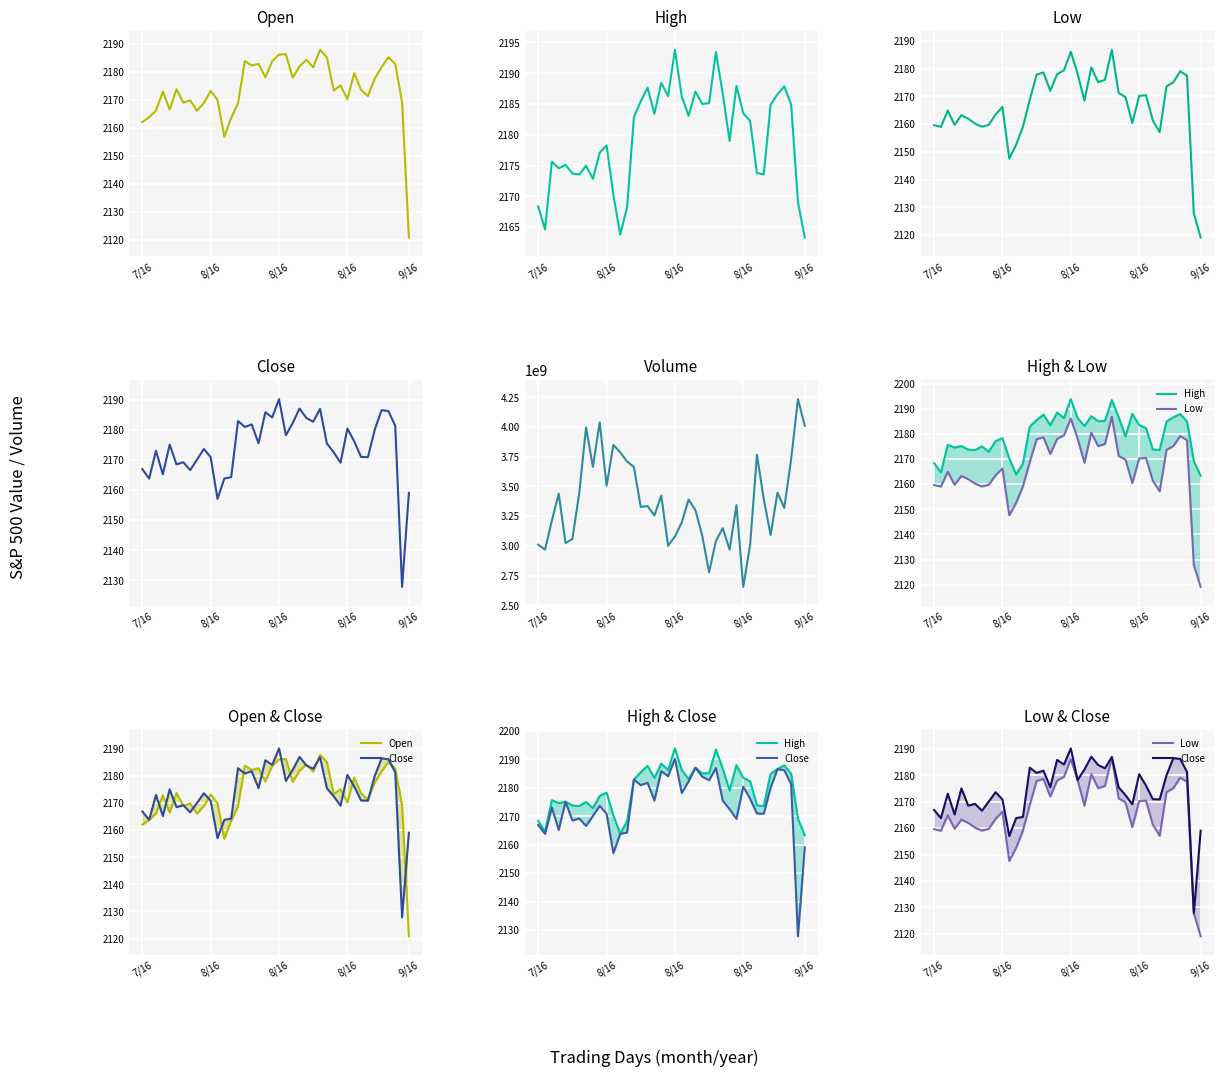

What is the total value across all series at 37?

3727848726.5